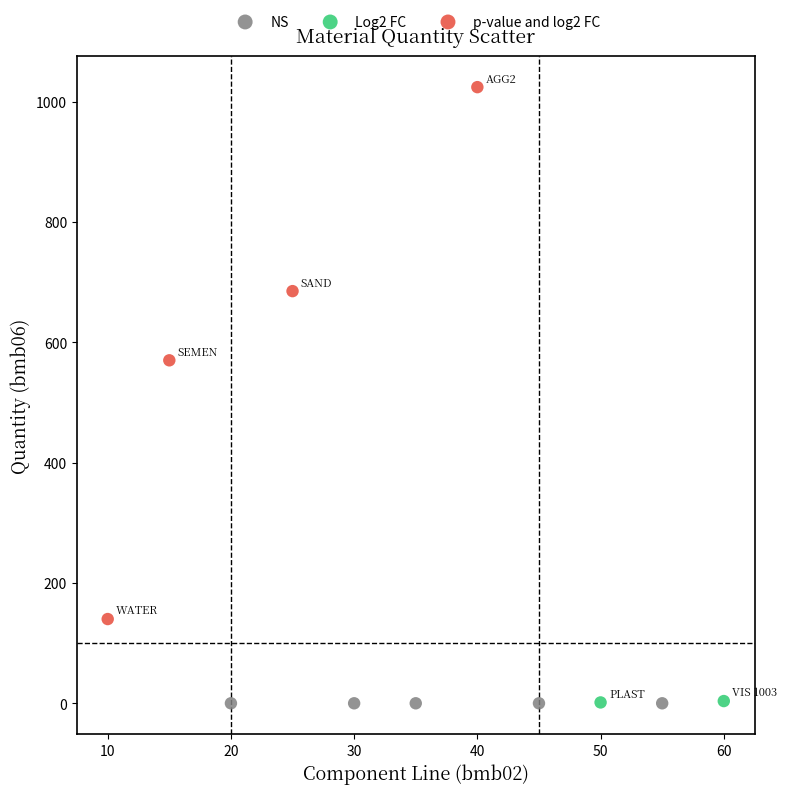

What are all the series names shown in the legend?

NS, Log2 FC, p-value and log2 FC